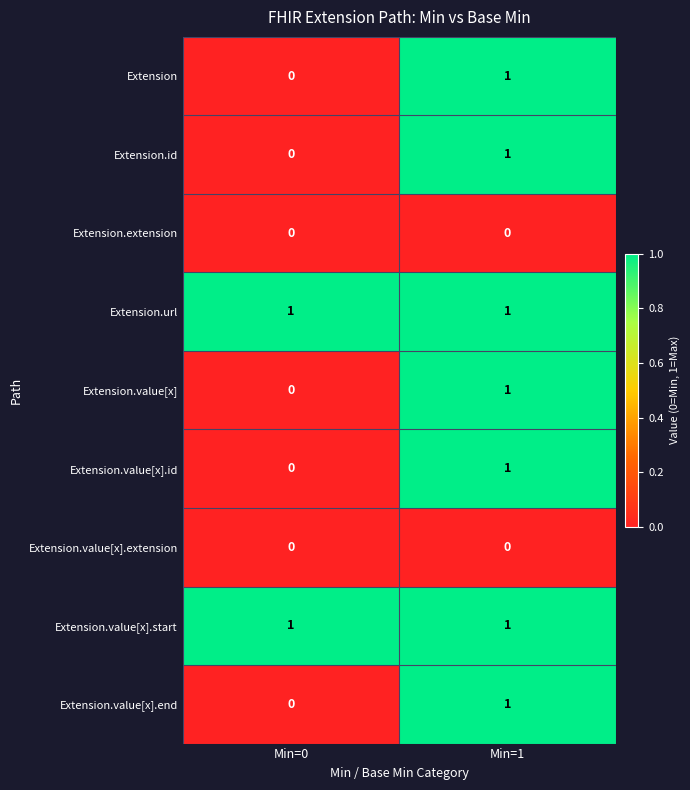

What is the total value across all series at Min=0?

2